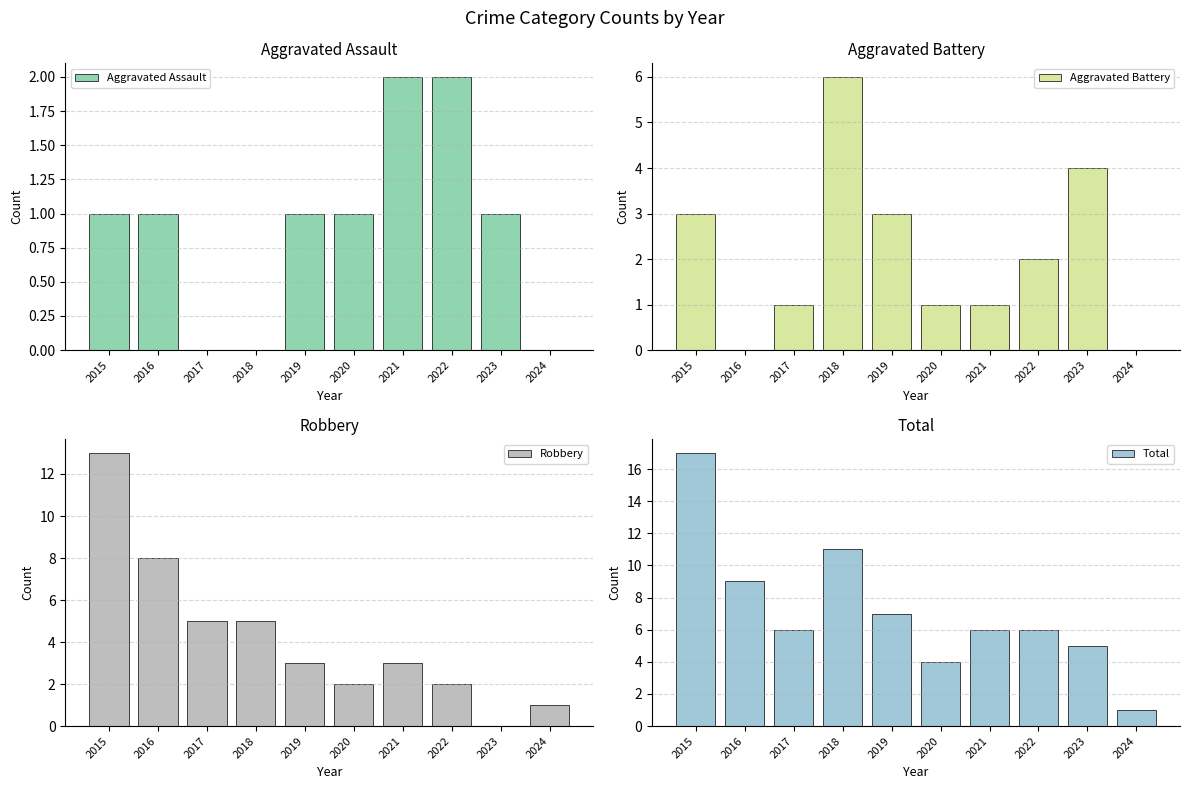

At which category is the sum across all series the highest?

2015